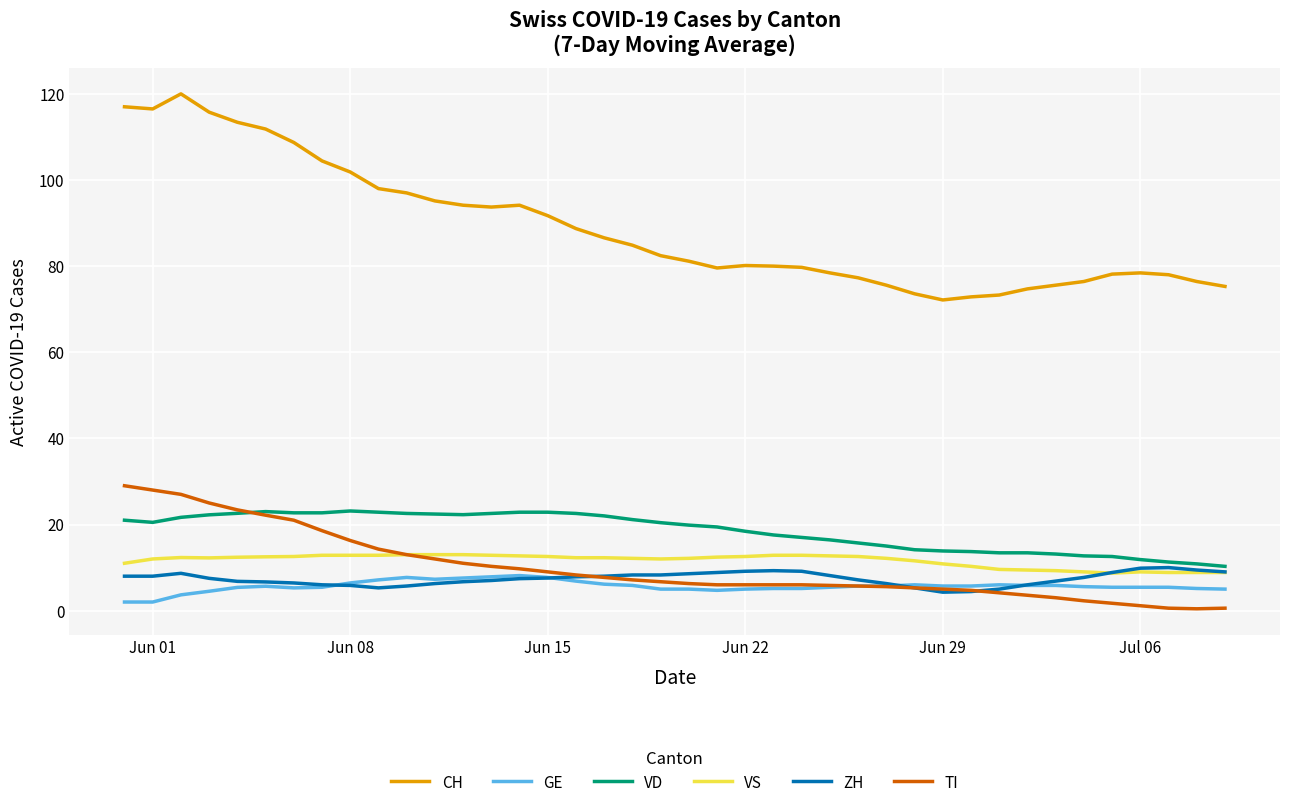

True or false: VD and CH cross at least once.

False